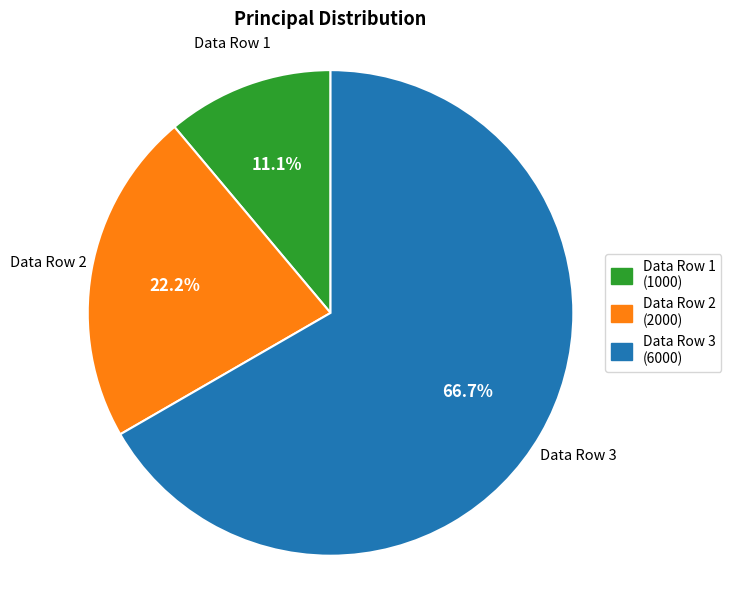

Rank the categories by value from lowest to highest.

Data Row 1, Data Row 2, Data Row 3